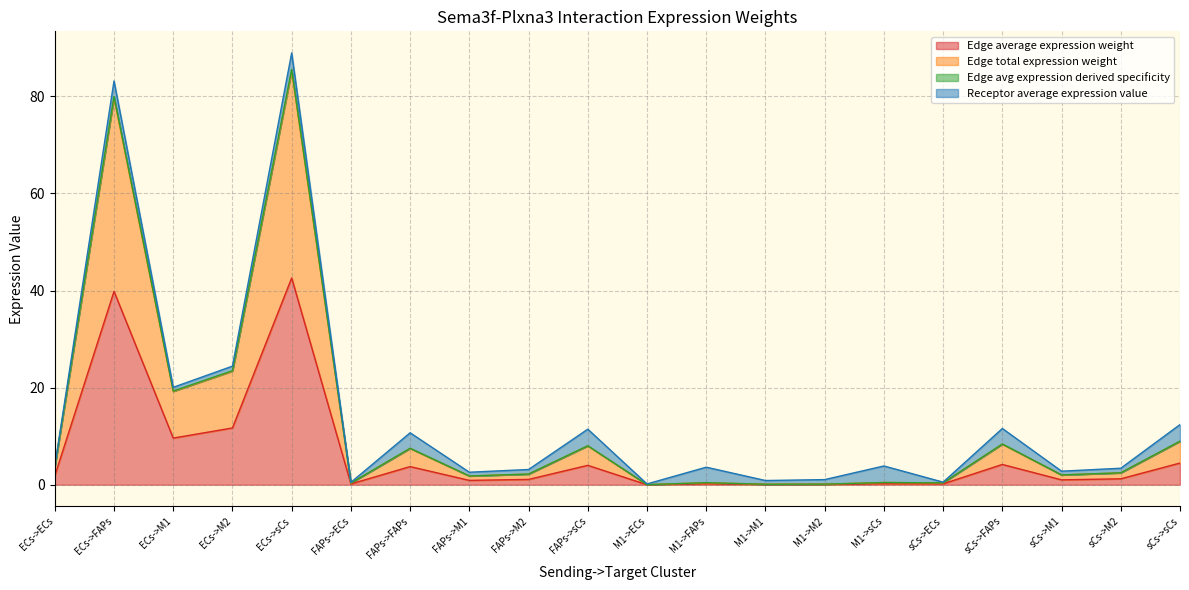

In Edge total expression weight, how many points are lower than both neighbors (excluding endpoints)?

7